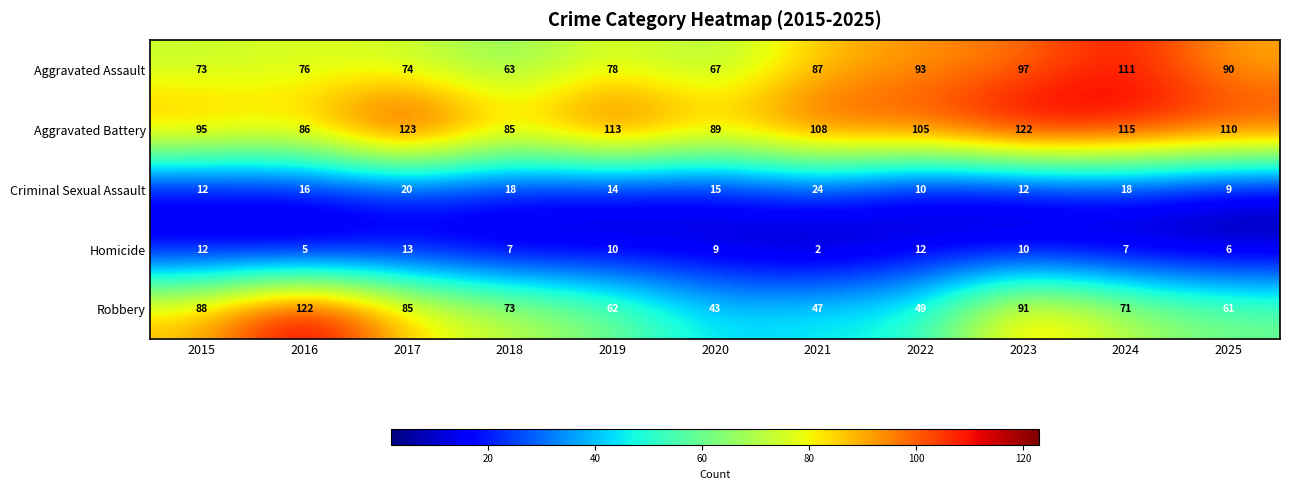

What is the total value across all series at 2024?

322